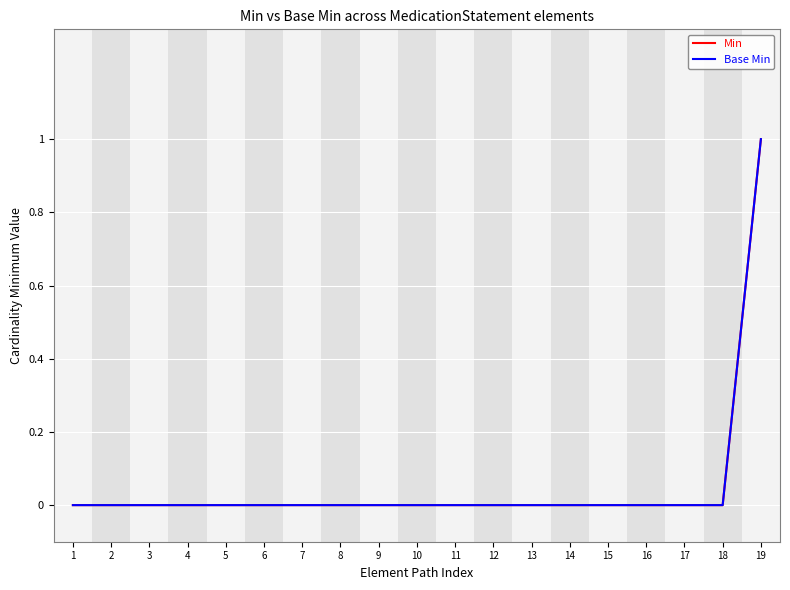

Reading left to right, what are all the values shown in this chart?

Min: 0	0	0	0	0	0	0	0	0	0	0	0	0	0	0	0	0	0	1
Base Min: 0	0	0	0	0	0	0	0	0	0	0	0	0	0	0	0	0	0	1